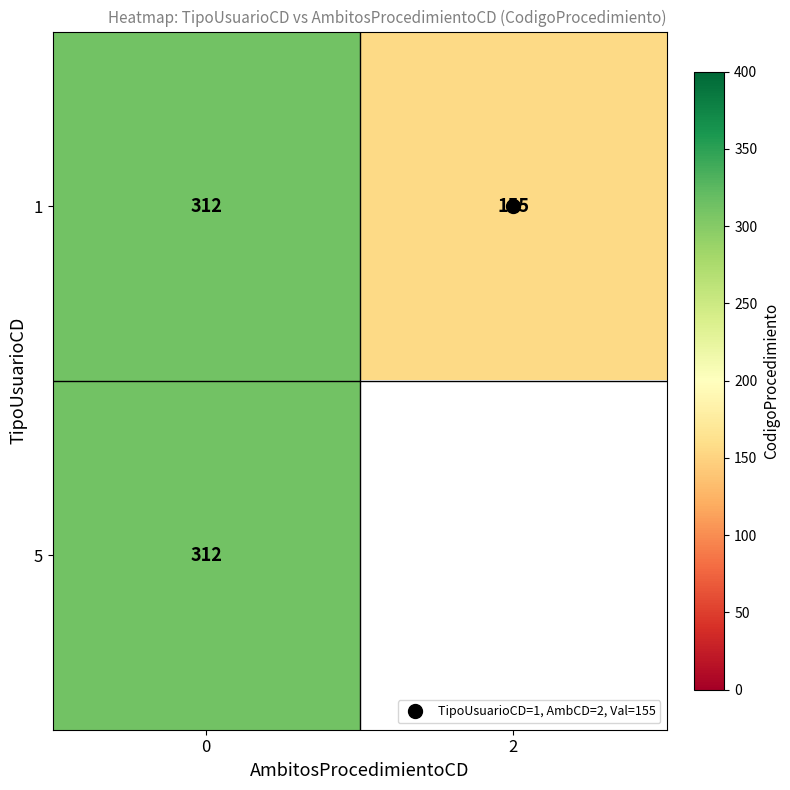

The row_0 series shows 155.0 at 2. True or false?

True